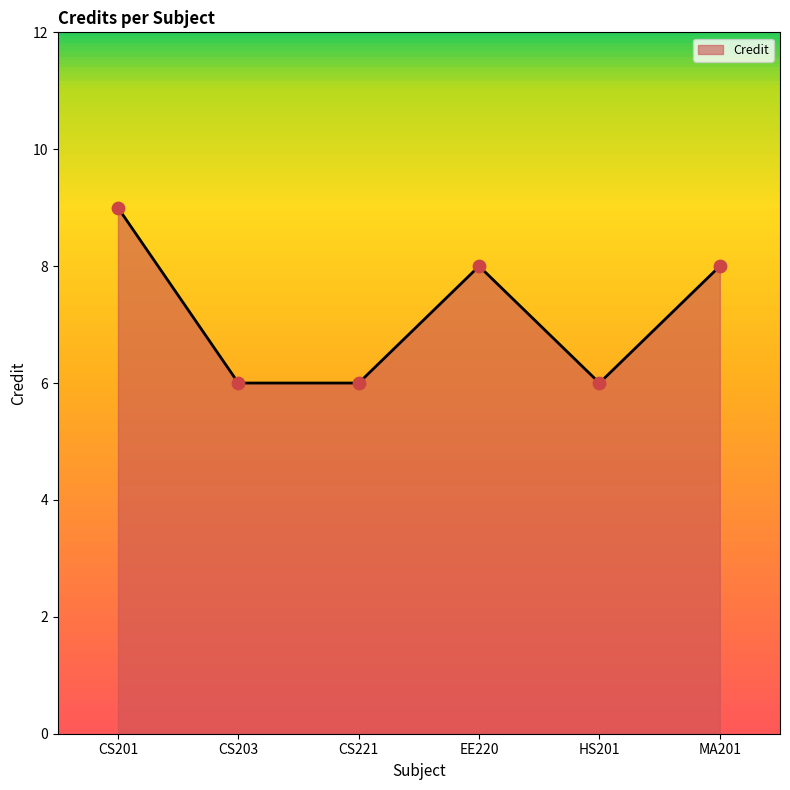

Approximately how many times larger is the value at CS201 compared to EE220?

1.1